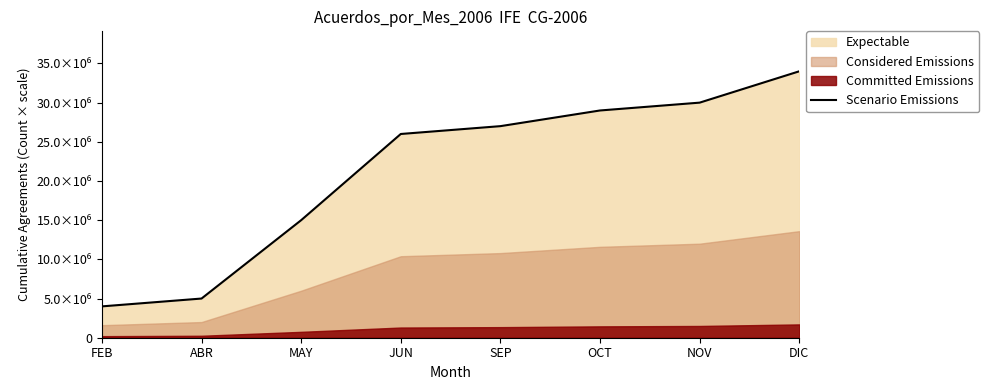

How many values are below 27000000?

4